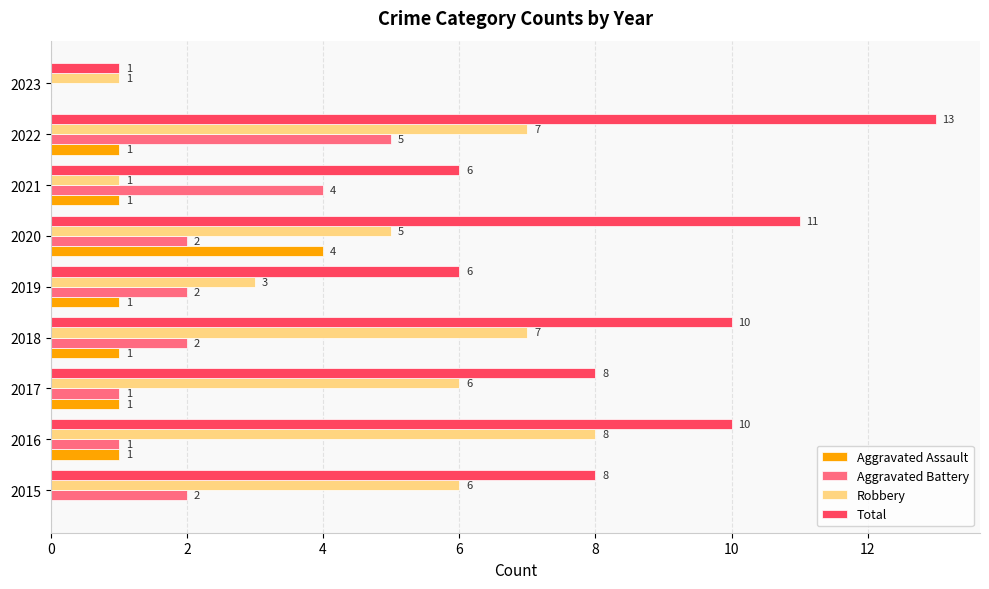

The value of Total at 2017 is 8. True or false?

True